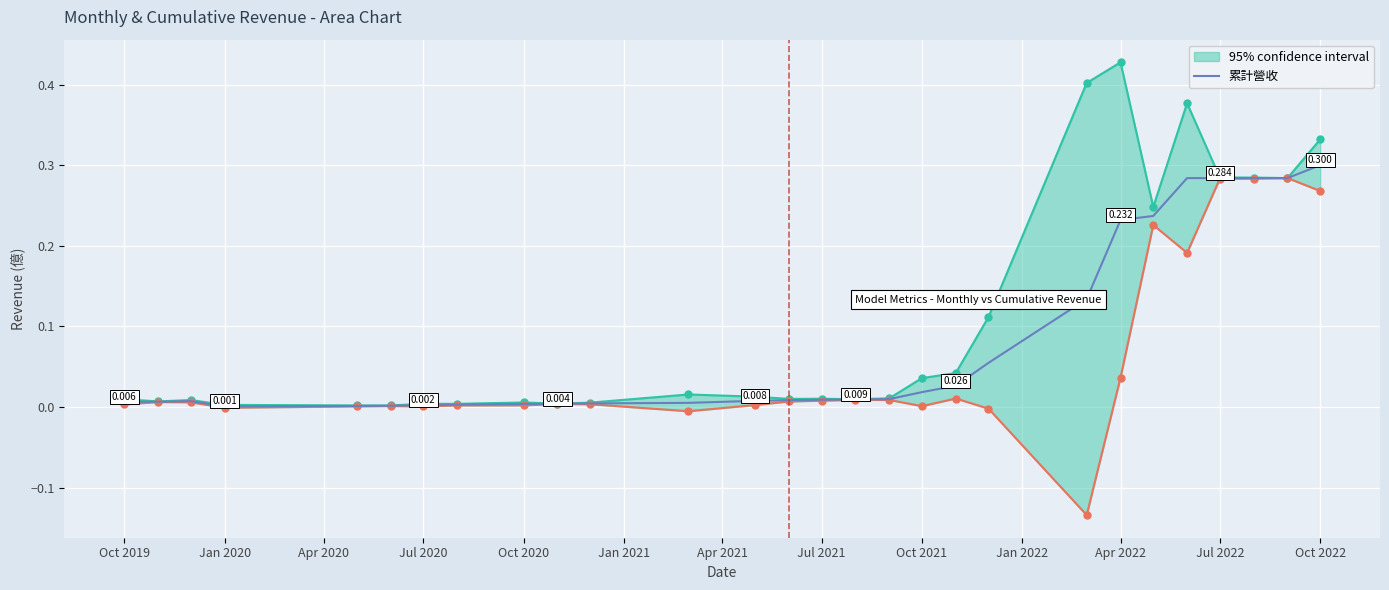

How many interior local valleys (lower than both neighbors) does the data have?

1